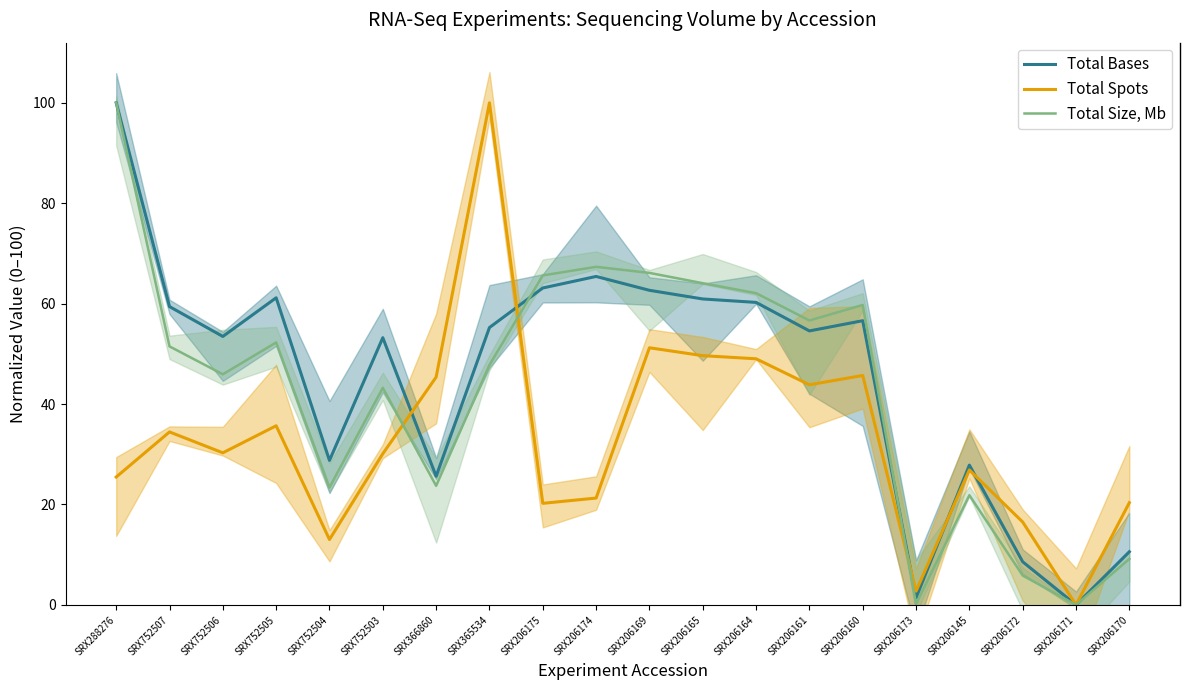

What is the difference between the maximum and minimum values in the Total Spots series?

100.0